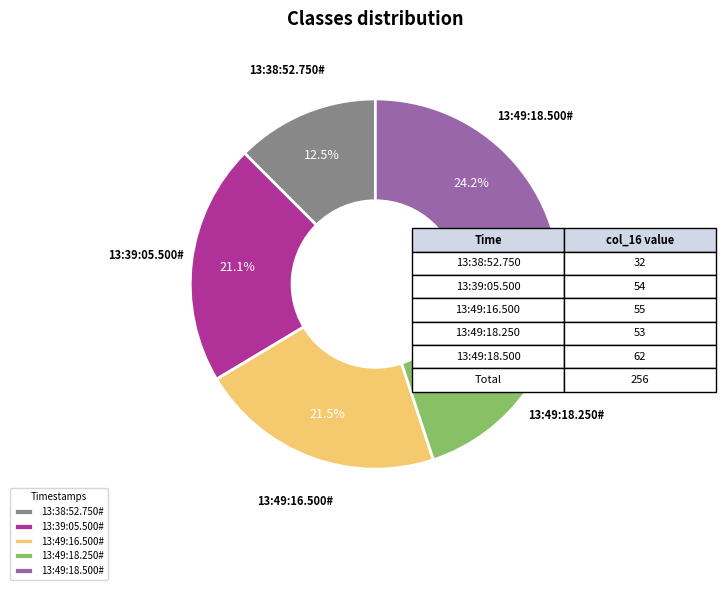

To the nearest percent, what portion does 13:49:18.500# represent?

24%